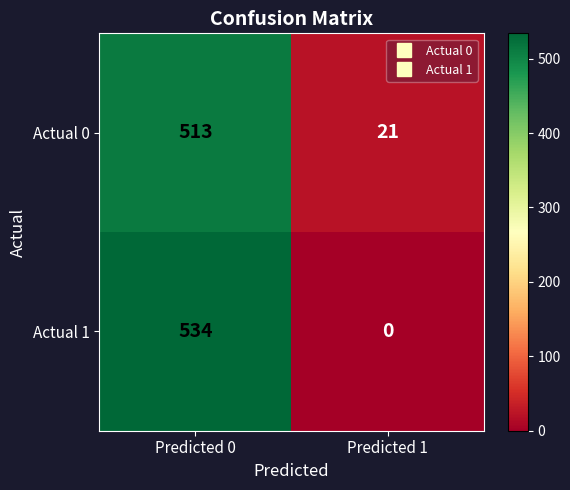

Is it true that Actual 0 equals 11 at Predicted 1?

False